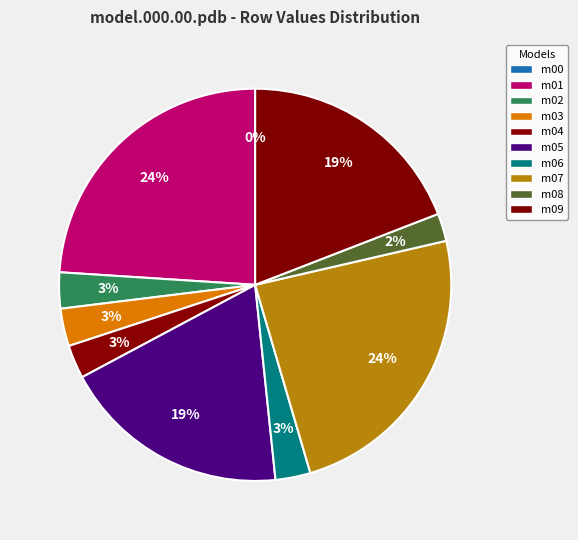

To the nearest percent, what is the difference between the largest and smallest slice percentages?

24%